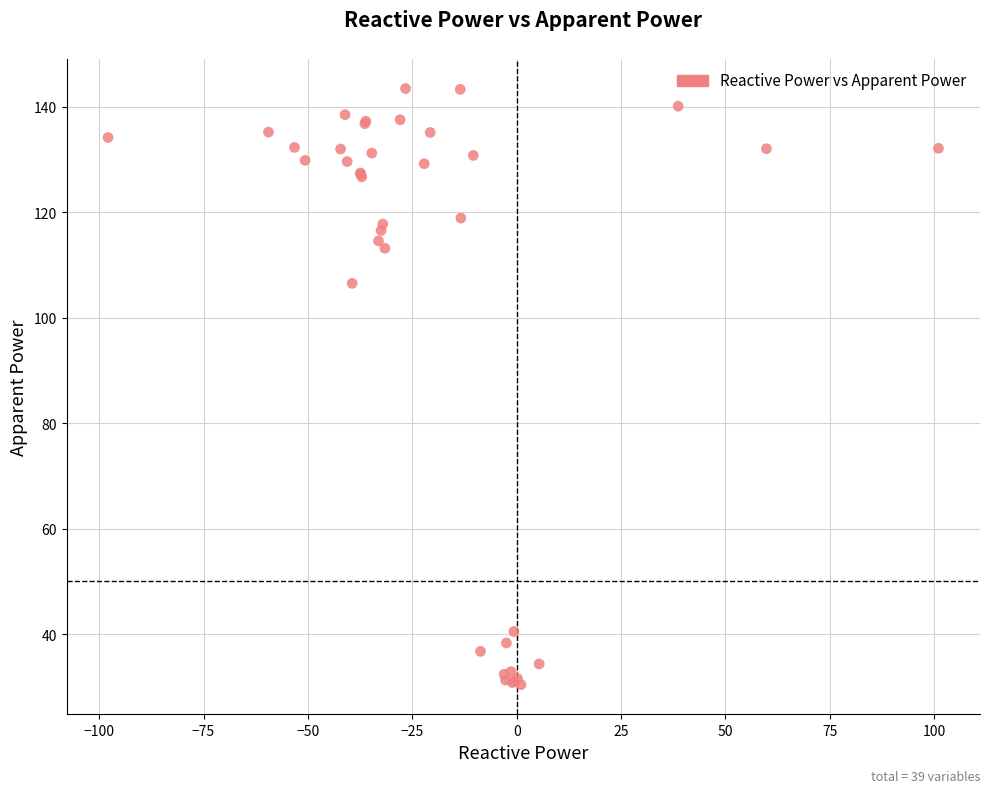

What Y value in the scatter plot is closest to 86?

106.5